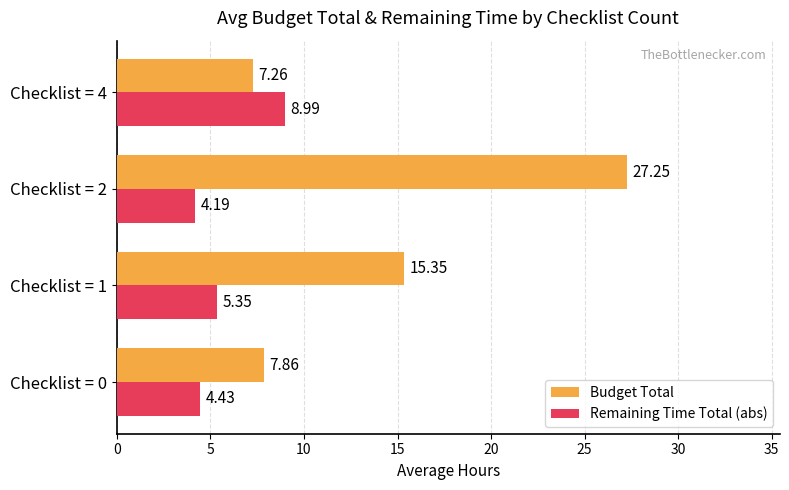

What is the difference between the maximum and minimum values in the Remaining Time Total (abs) series?

4.8